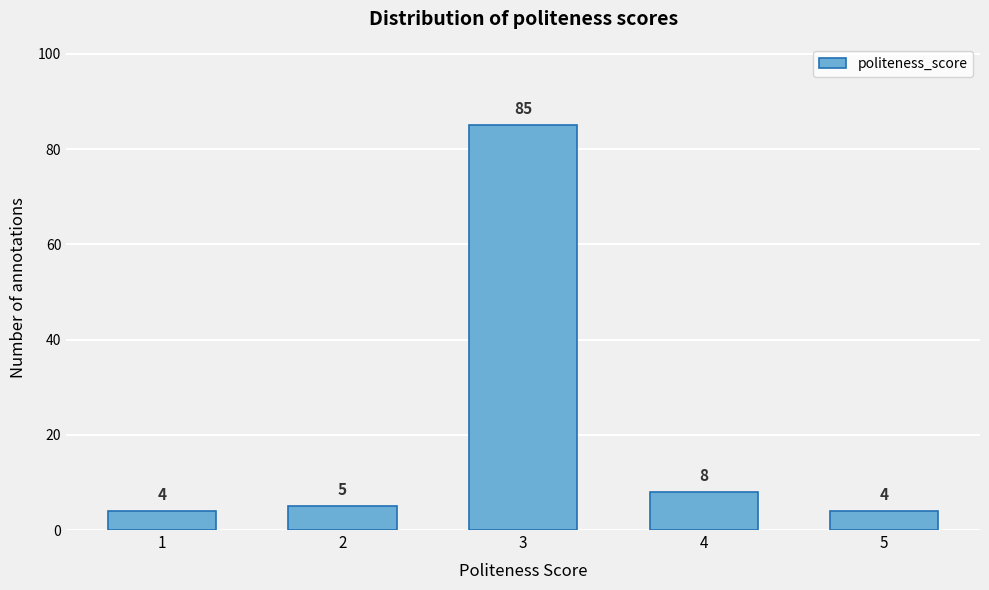

Reading right to left, what are all the values shown in this chart?

4	8	85	5	4